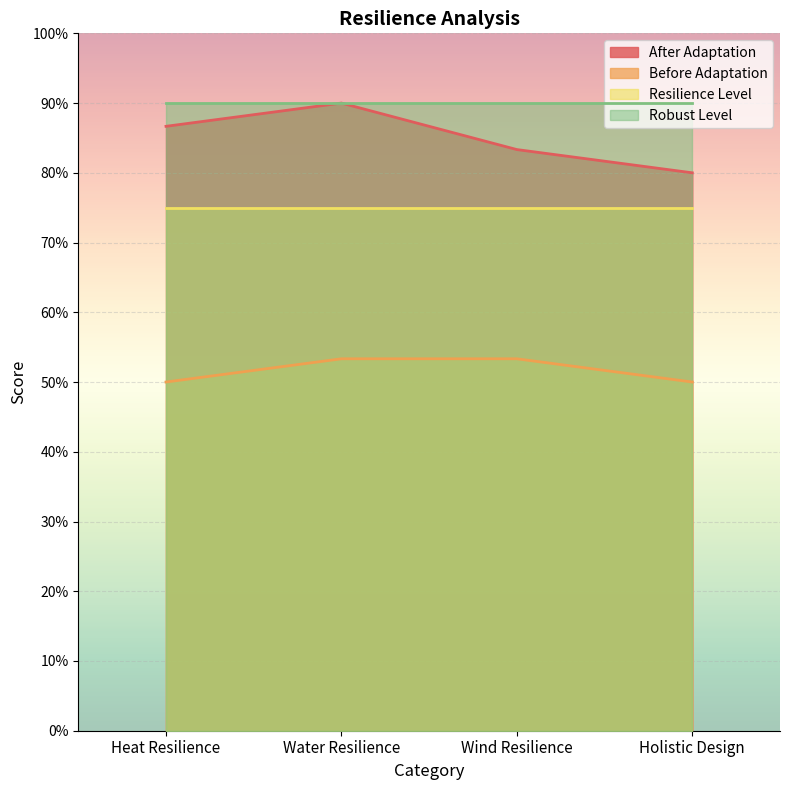

True or false: After Adaptation and Before Adaptation intersect in this chart.

False